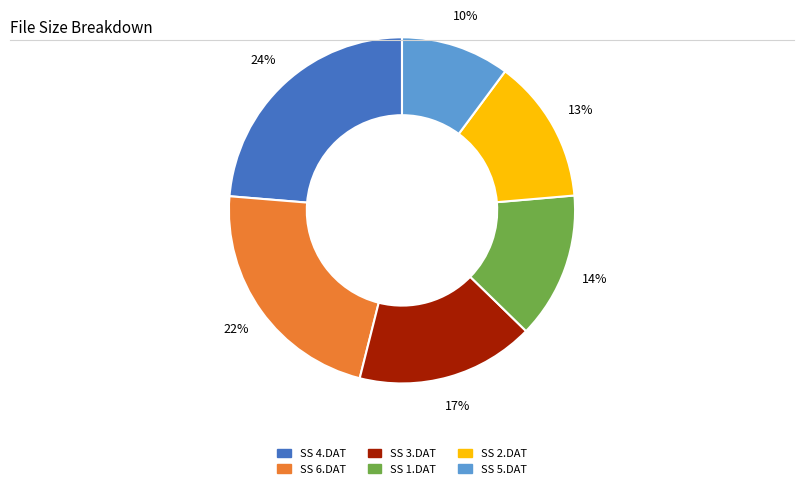

The SS 2.DAT slice represents 26% of the pie. True or false?

False